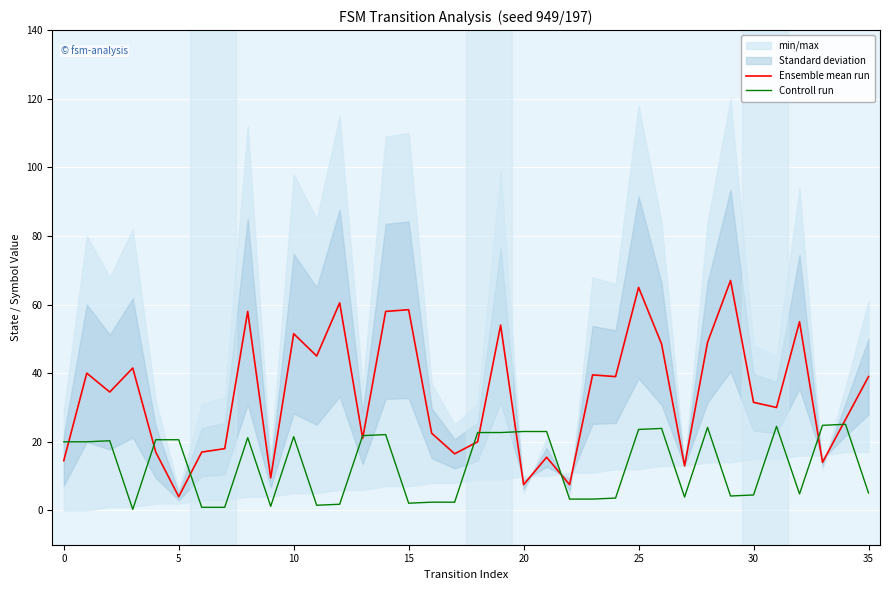

How many lines are shown in the chart?

2